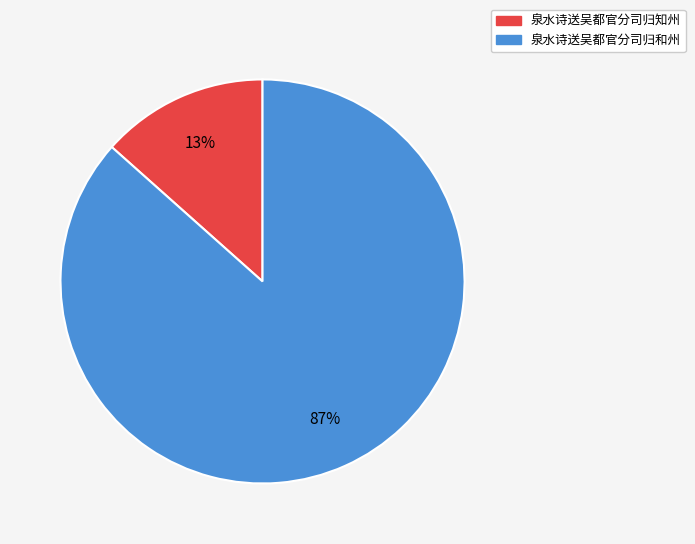

Do 泉水诗送吴都官分司归知州 and 泉水诗送吴都官分司归和州 together represent more than half of the pie?

Yes